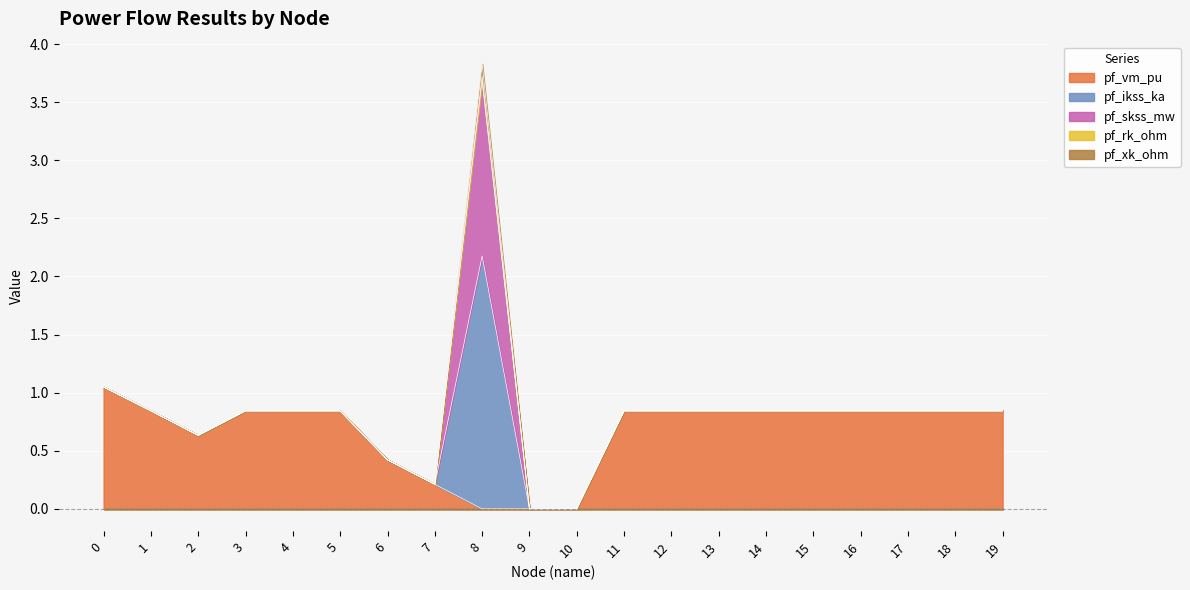

Which label corresponds to the largest value in the chart?

8